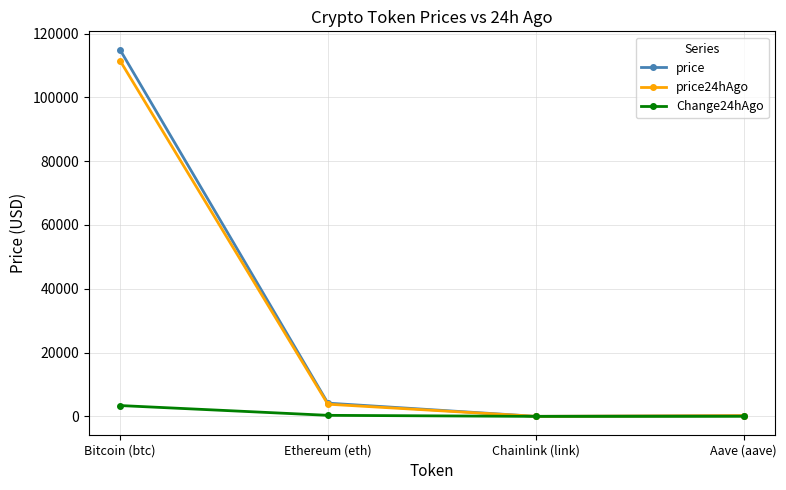

What is the maximum value shown in the chart?

114944.0